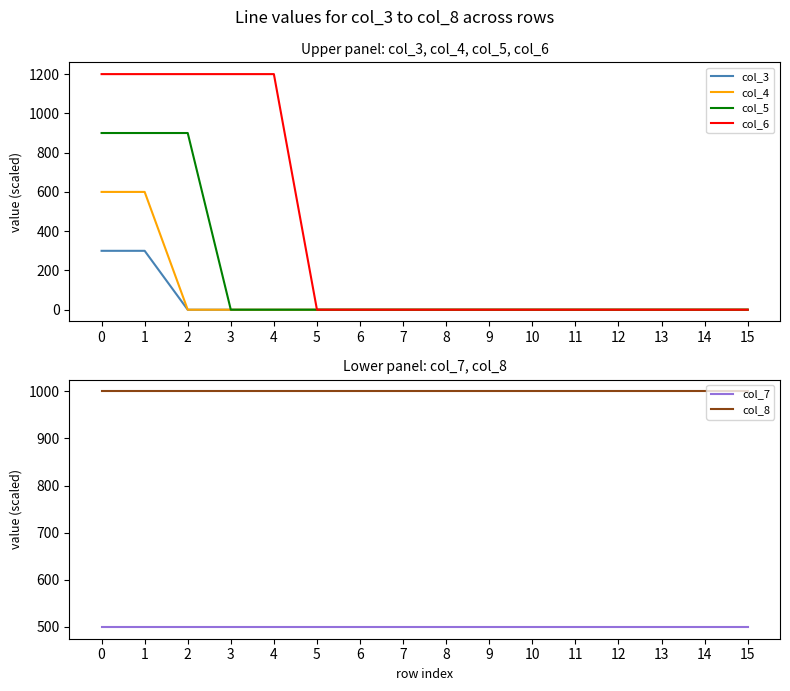

How many values in the col_3 series exceed 0?

2